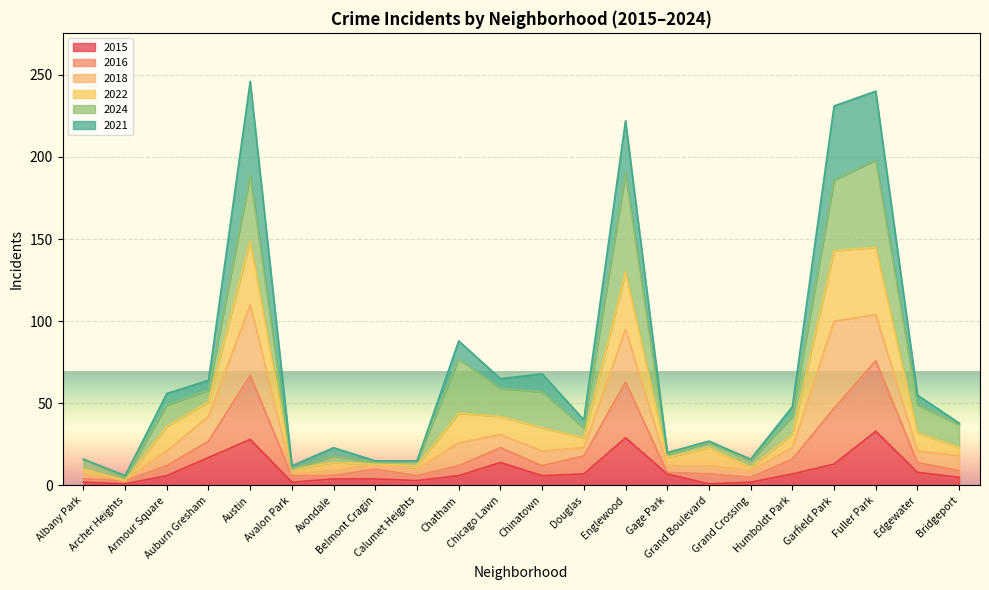

Is it true that 2015 equals 2 at Grand Crossing?

True